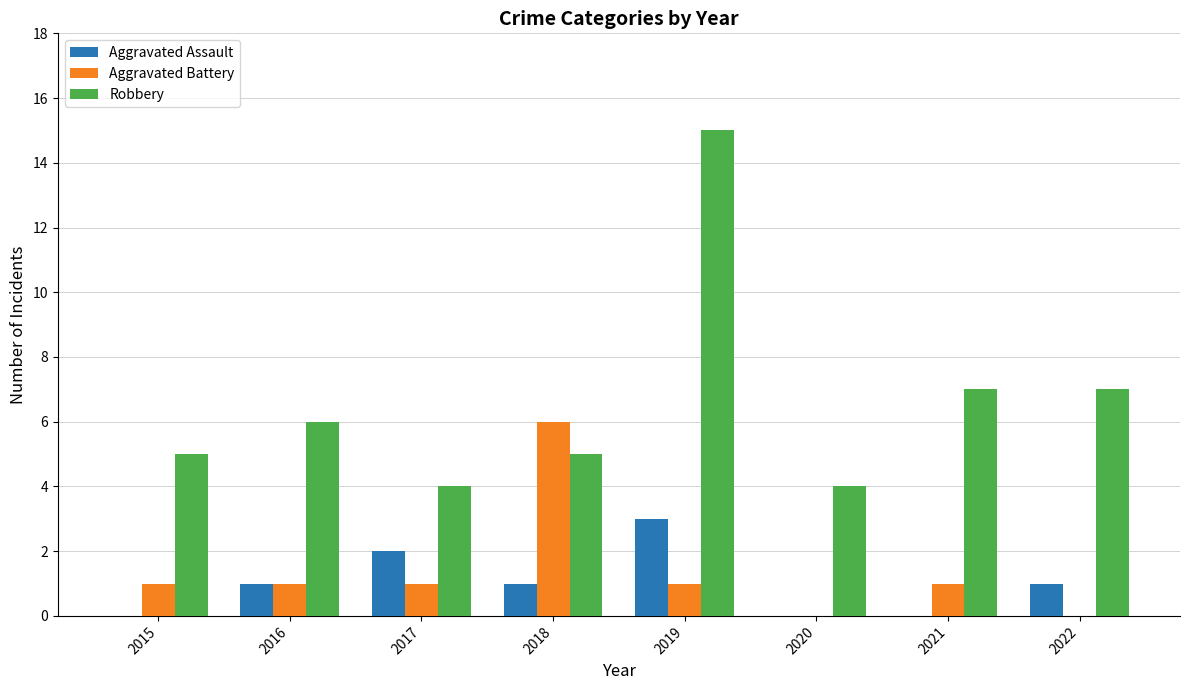

Is it true that Robbery equals 15 at 2019?

True